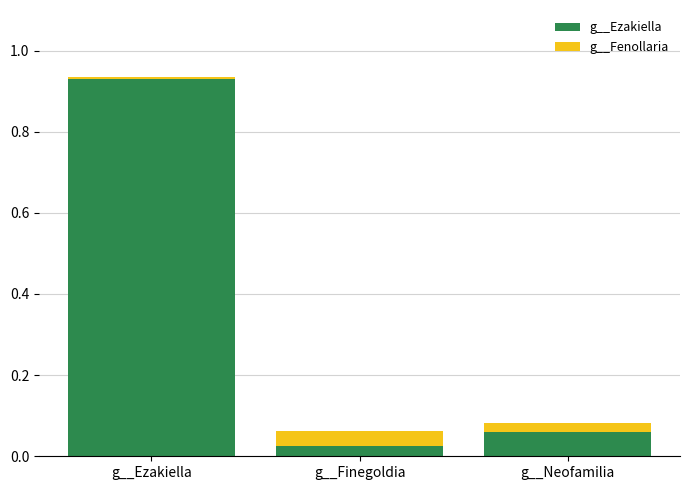

How many categories are shown in the chart?

3